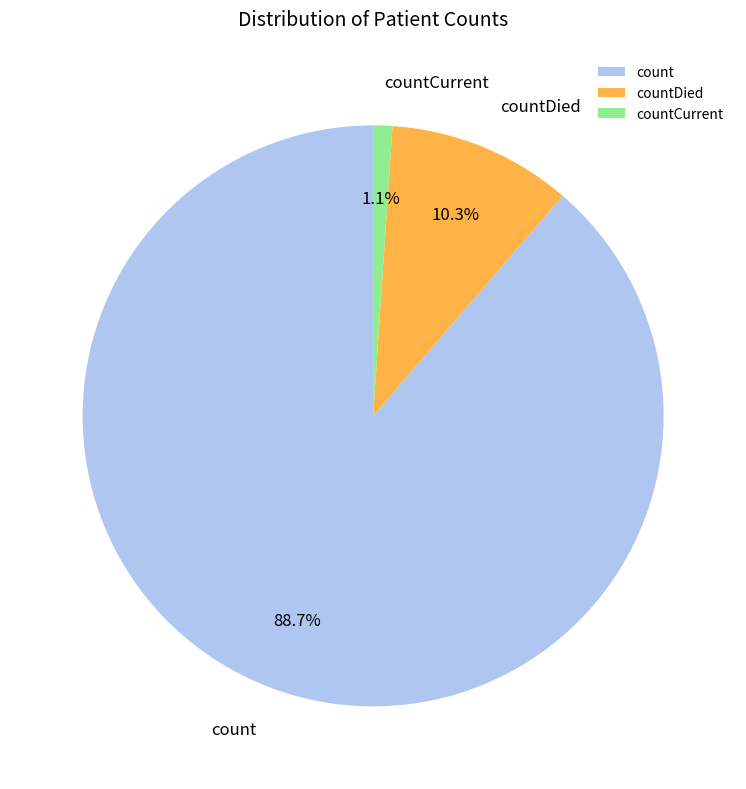

To the nearest percent, what portion does count represent?

89%